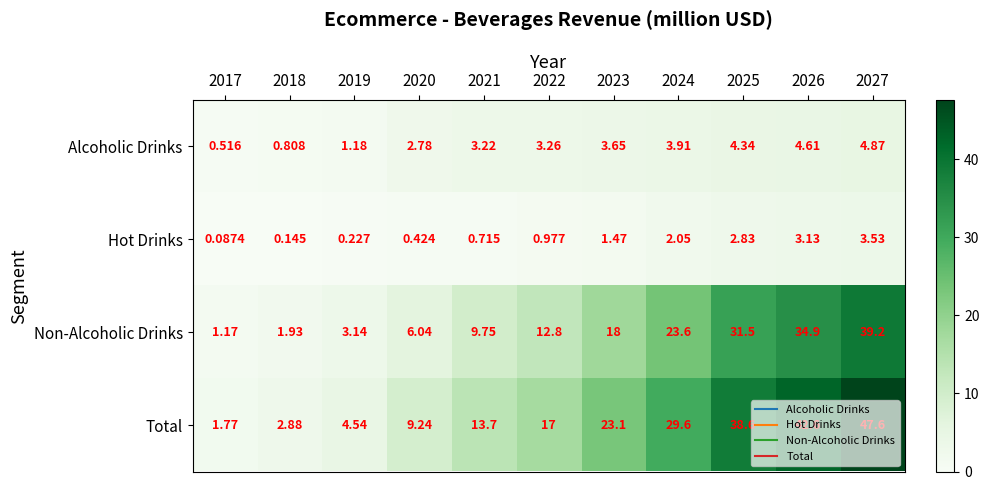

Rank the series by their maximum value, from lowest to highest.

Hot Drinks, Alcoholic Drinks, Non-Alcoholic Drinks, Total